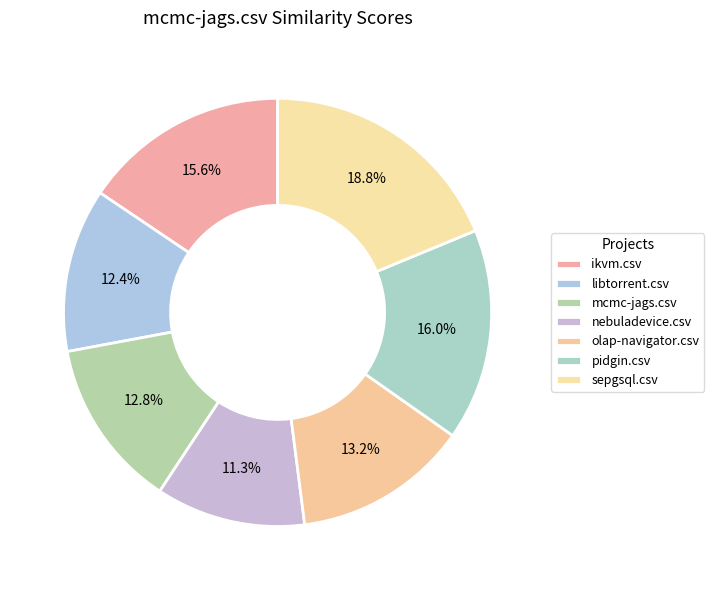

Count the number of slices in the pie.

7